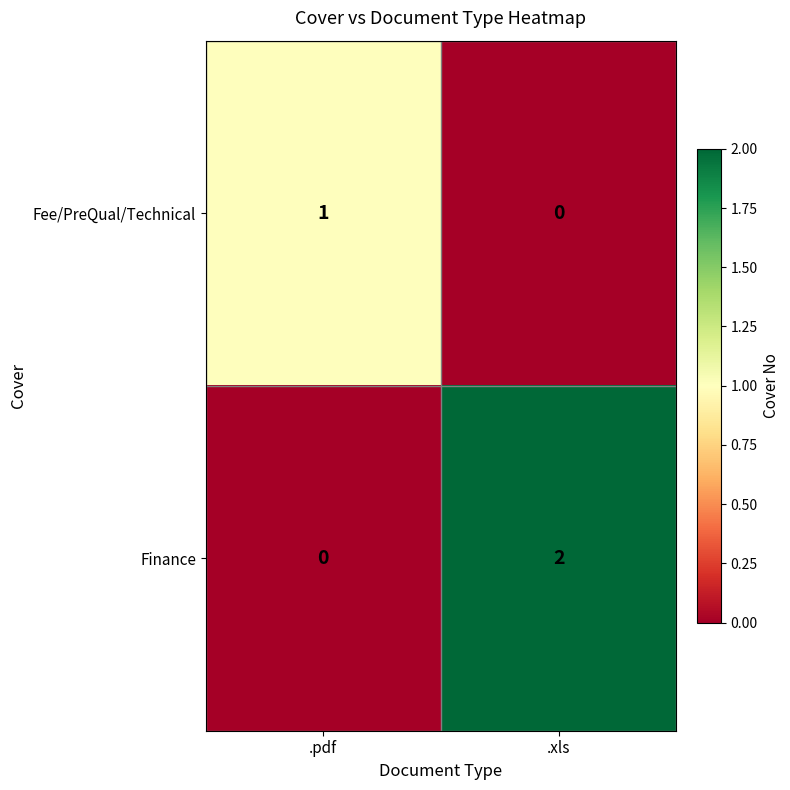

What is the total value across all series at .pdf?

1